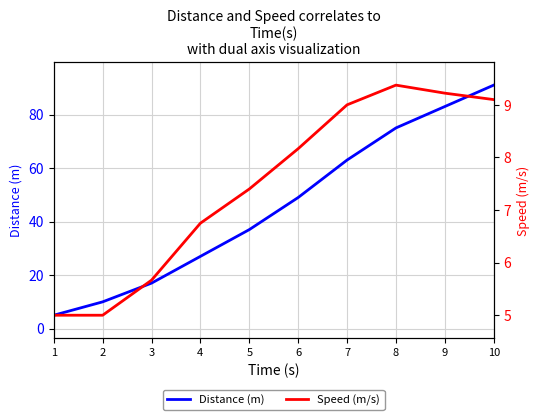

What is the difference between the maximum and minimum values in the Speed (m/s) series?

4.4